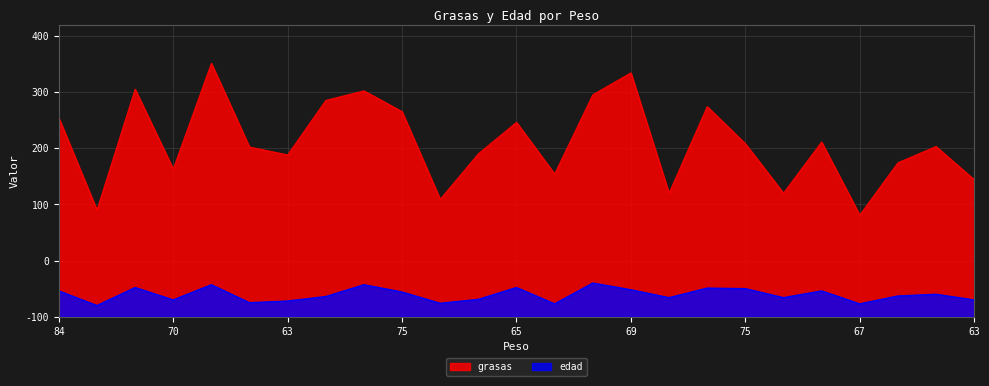

At which label does grasas reach its peak?

76